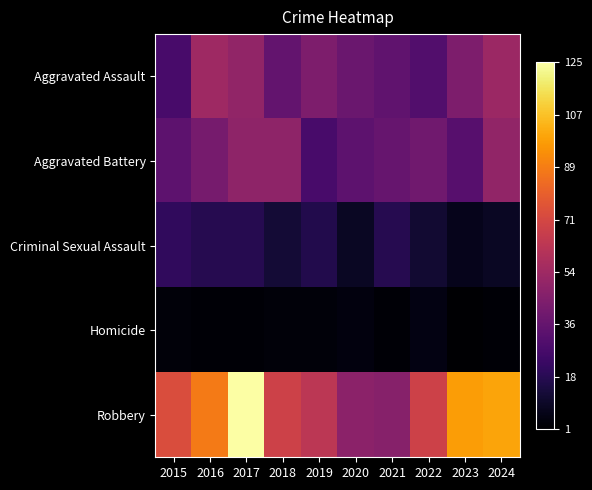

What is the minimum value shown in the chart?

1